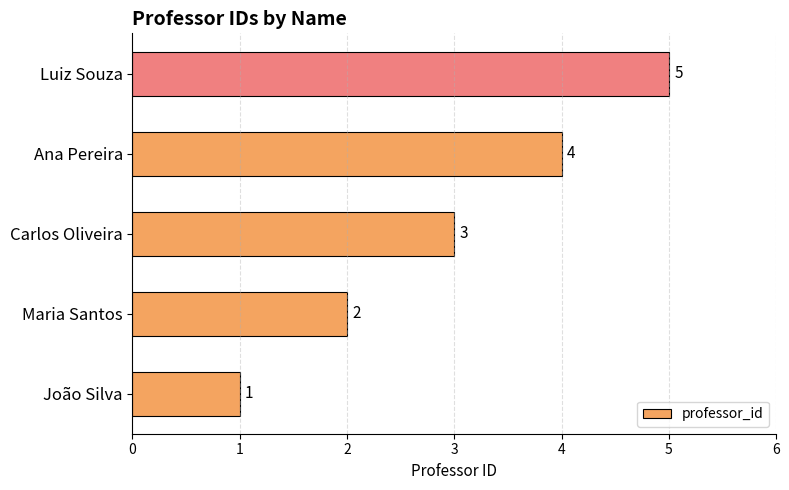

True or false: the data shows 4 at Ana Pereira.

True